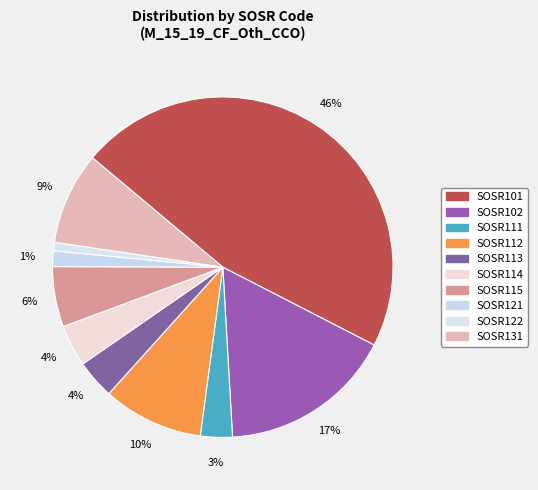

To the nearest percent, what is the combined percentage of SOSR101 and SOSR131?

55%